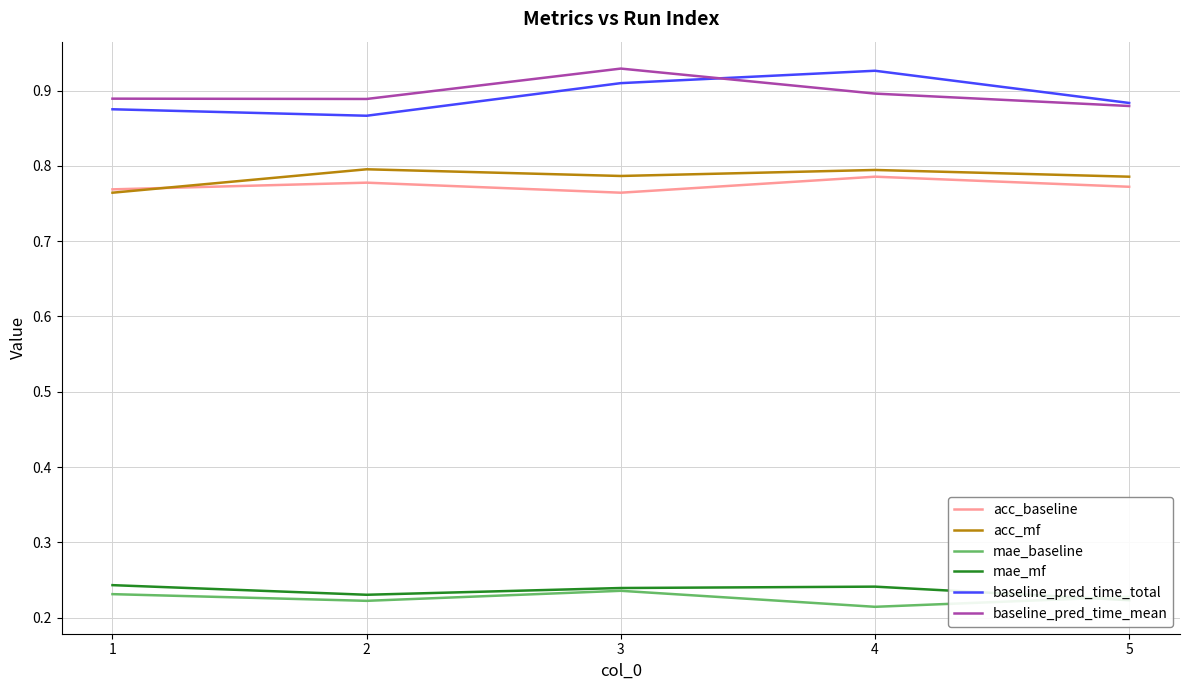

What is the sum of the acc_baseline values at 2 and 4?

1.6